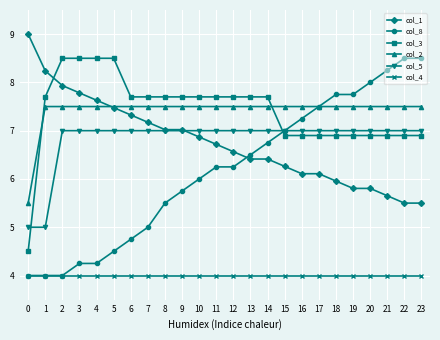

Which series ends up on top after the final intersection of col_8 and col_3?

col_8